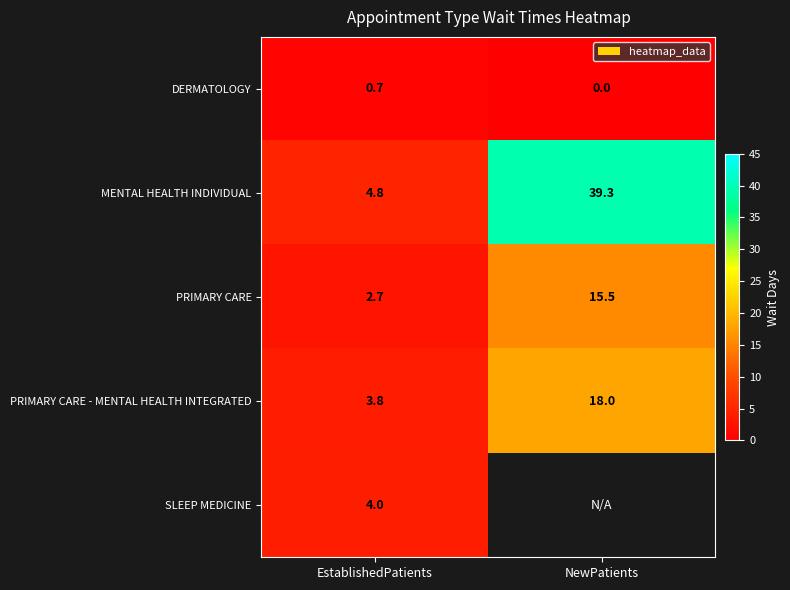

What is the difference between the highest and lowest values at EstablishedPatients?

4.1